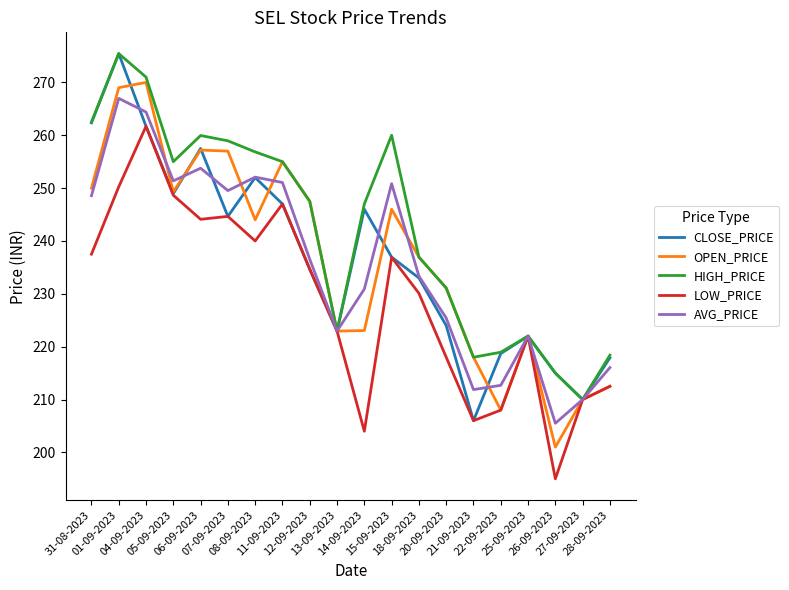

Where is the first local minimum for HIGH_PRICE?

05-09-2023